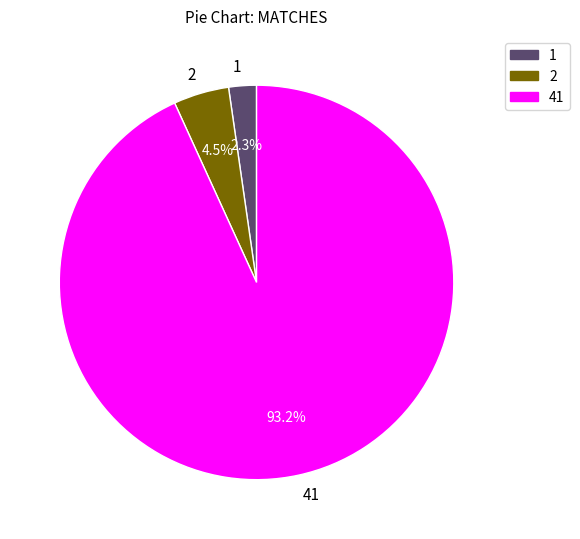

Is there a majority slice in this chart?

Yes